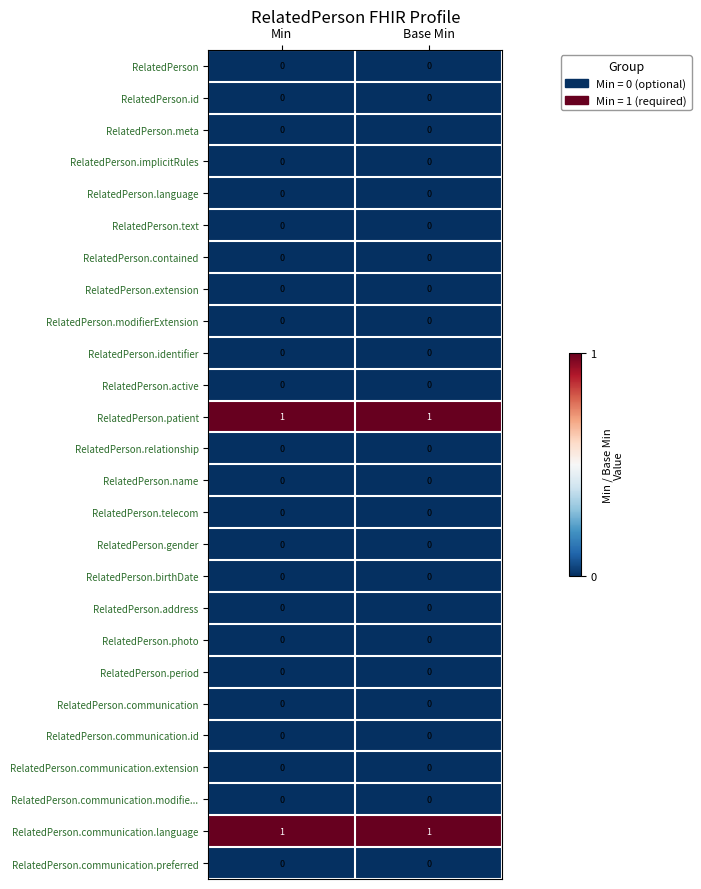

The RelatedPerson.birthDate series shows 0 at Base Min. True or false?

True